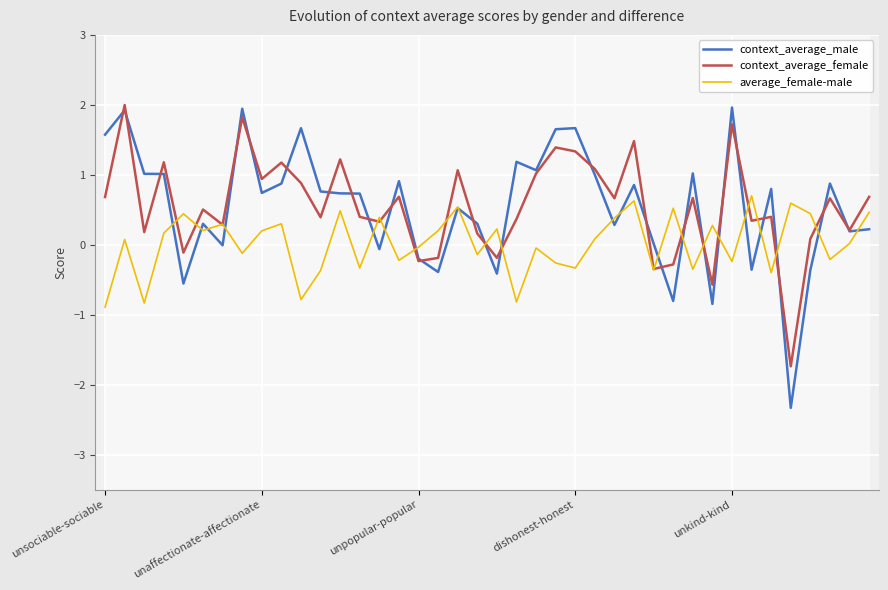

The context_average_female series shows 1.9 at dishonest-honest. True or false?

False